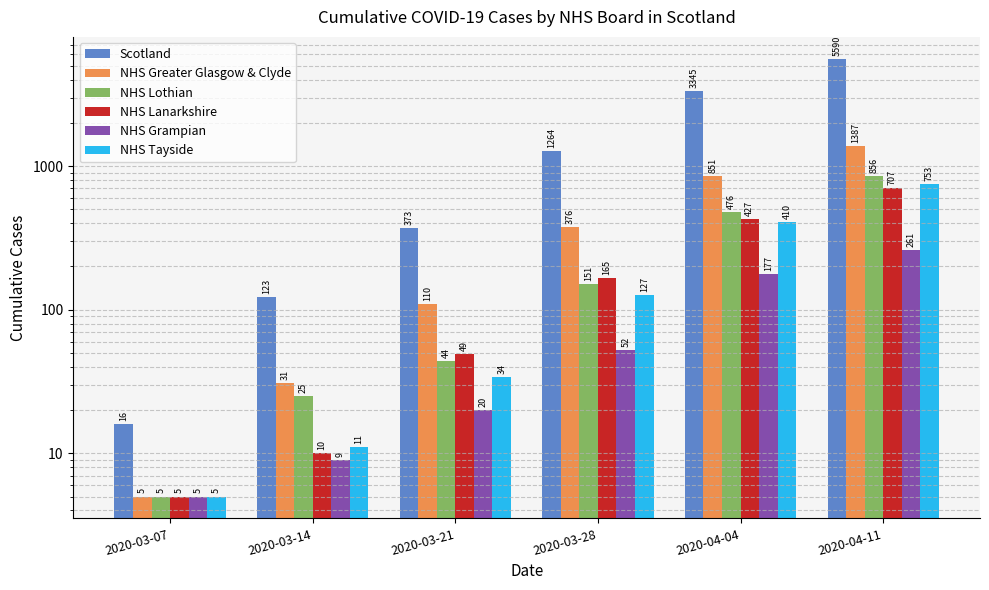

How many groups of bars are there?

6